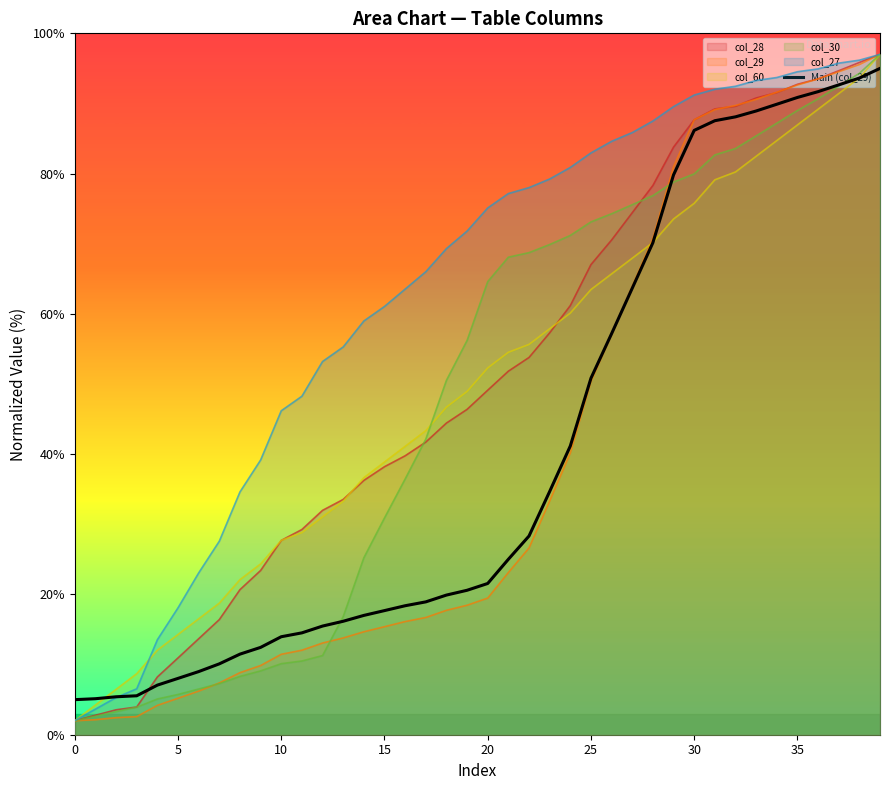

What is the maximum value shown in the chart?

97.0